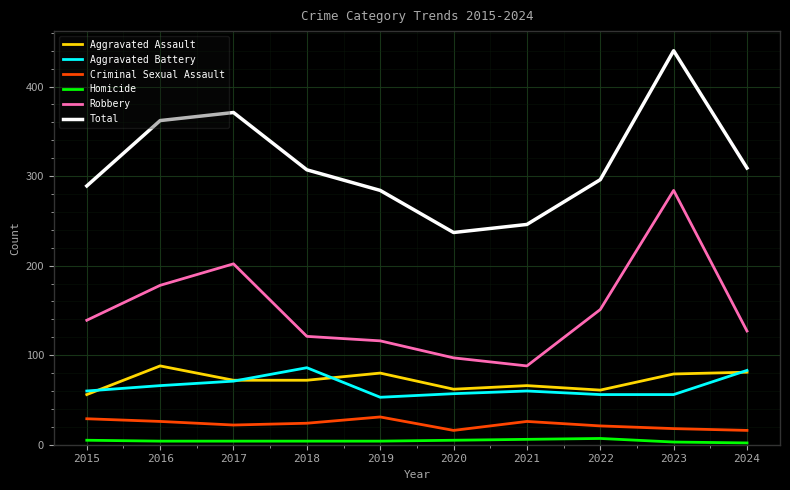

The value of Aggravated Battery at 2024 is 83. True or false?

True